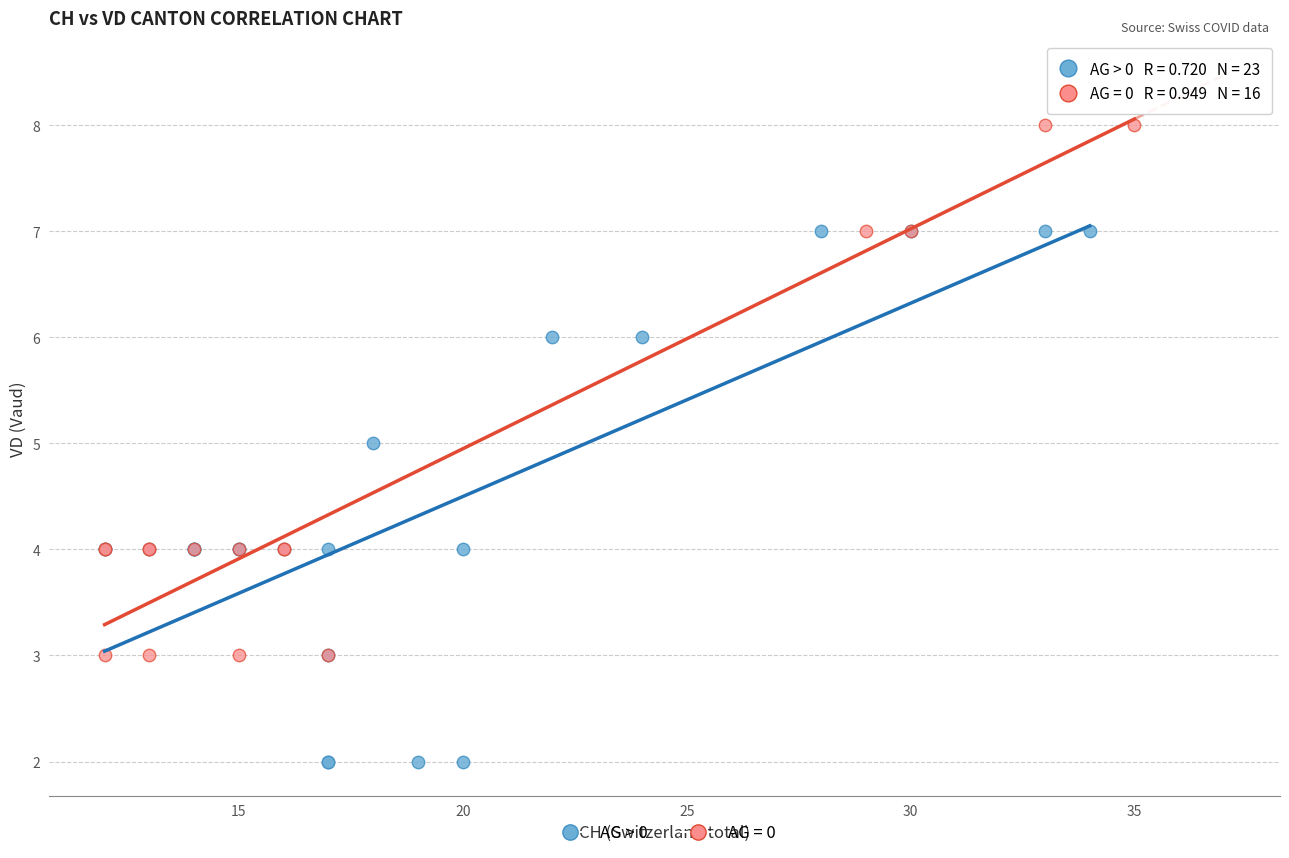

Which series contains the highest Y value?

AG = 0